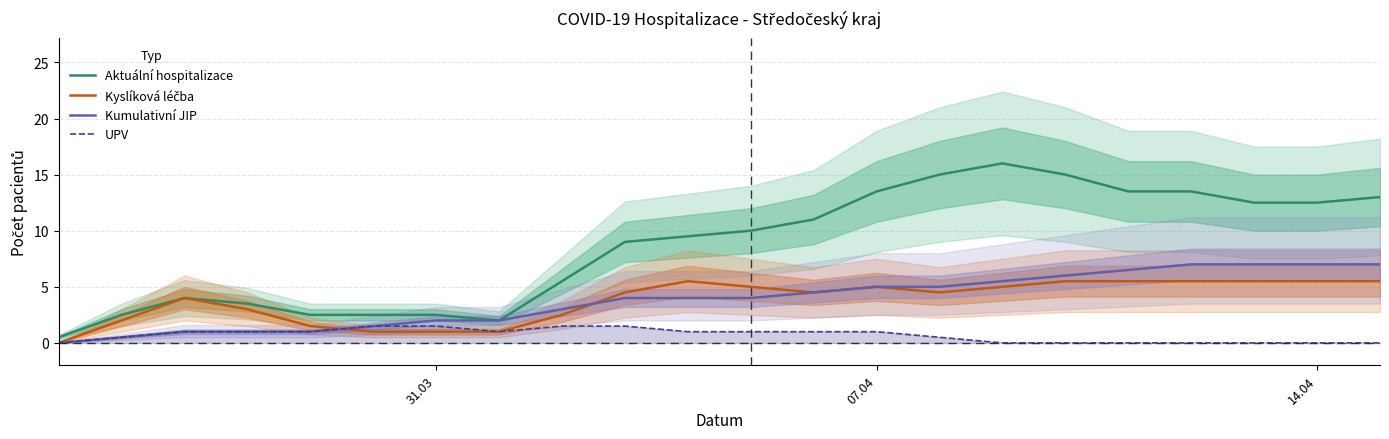

Is it true that UPV equals 0.7 at 15?

False